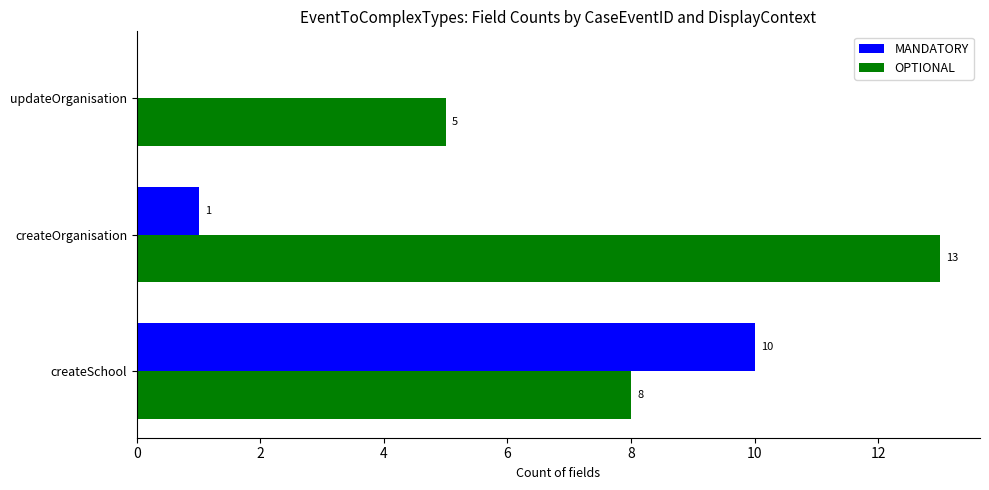

What is the sum of all OPTIONAL values?

26